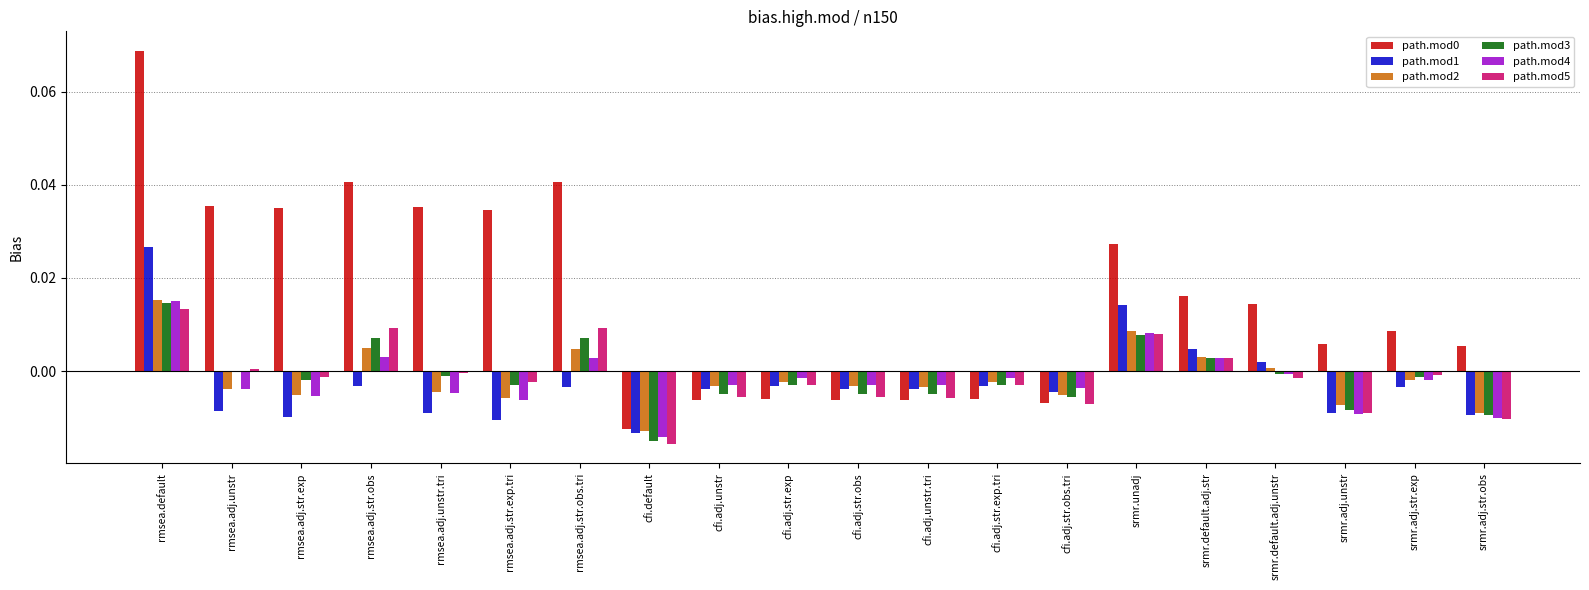

Is it true that path.mod0 equals 0.0 at rmsea.adj.str.exp.tri?

True